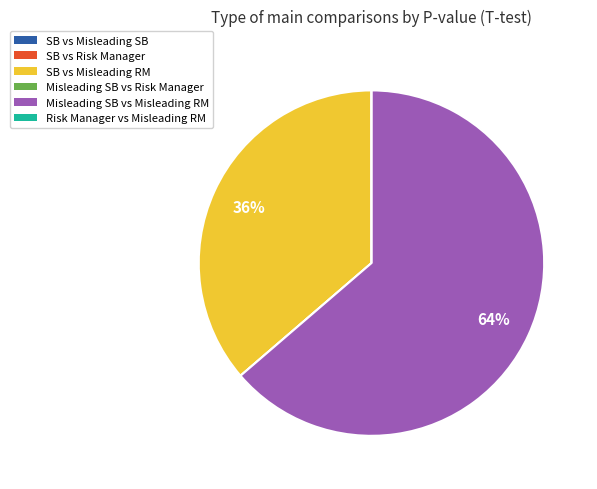

To the nearest percent, what is the difference between the largest and smallest slice percentages?

64%